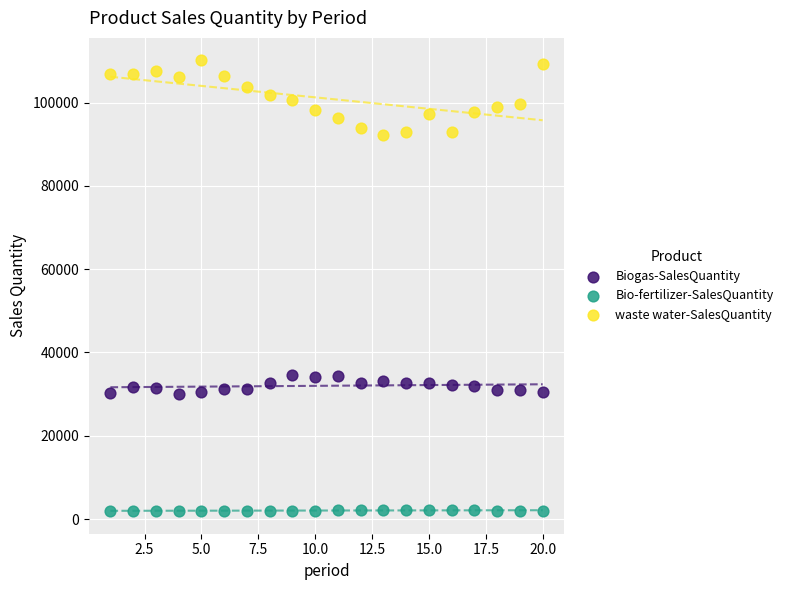

Which series has the widest spread of Y values?

waste water-SalesQuantity